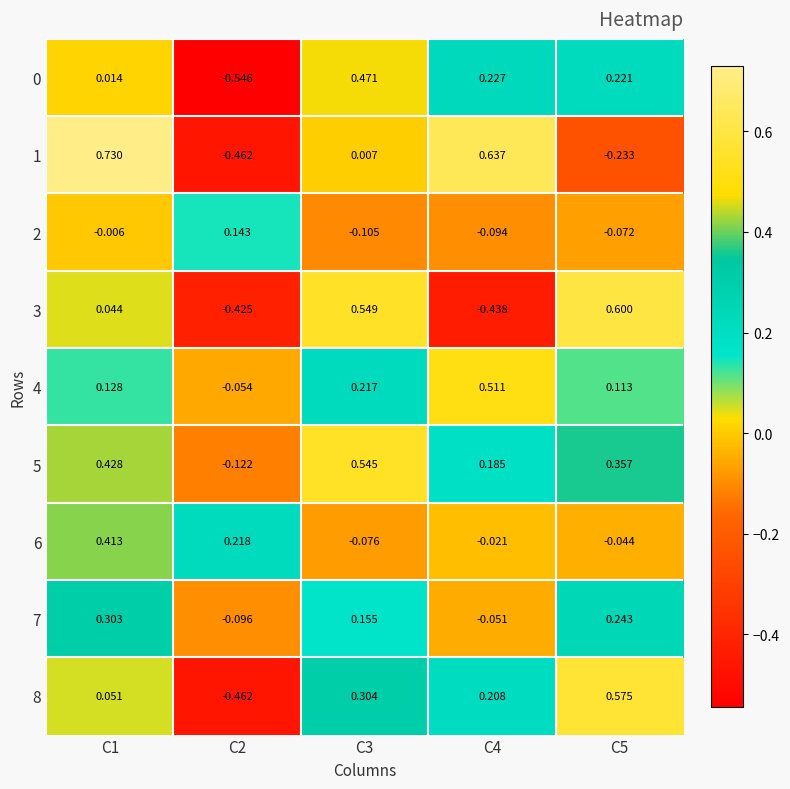

How many negative values does the 0 series have?

1